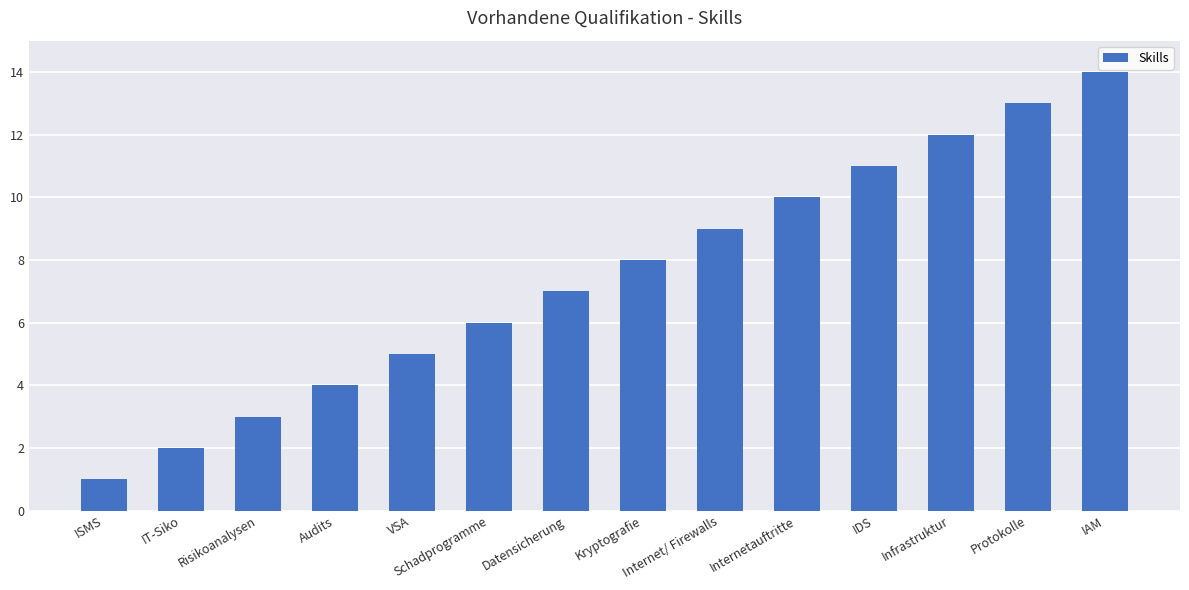

The chart shows a value of 8 at Kryptografie. True or false?

True